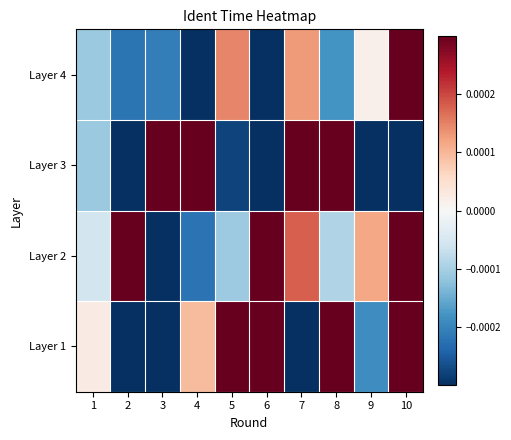

Rank the series at 4 from highest to lowest value.

Layer 3, Layer 1, Layer 2, Layer 4